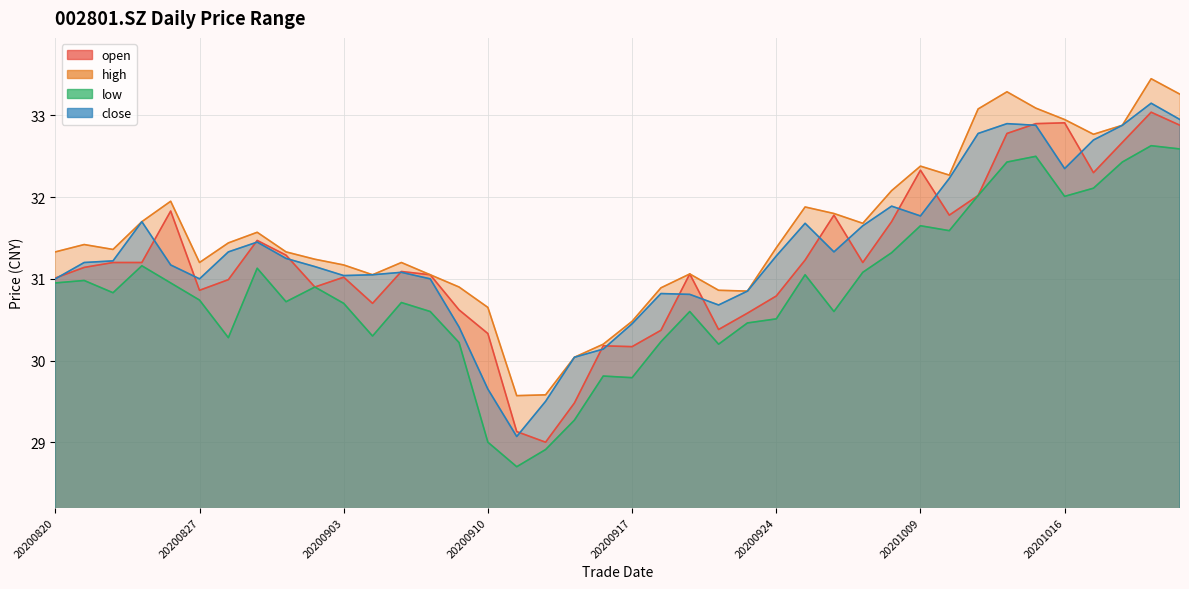

How many data points in low are less than 30?

6